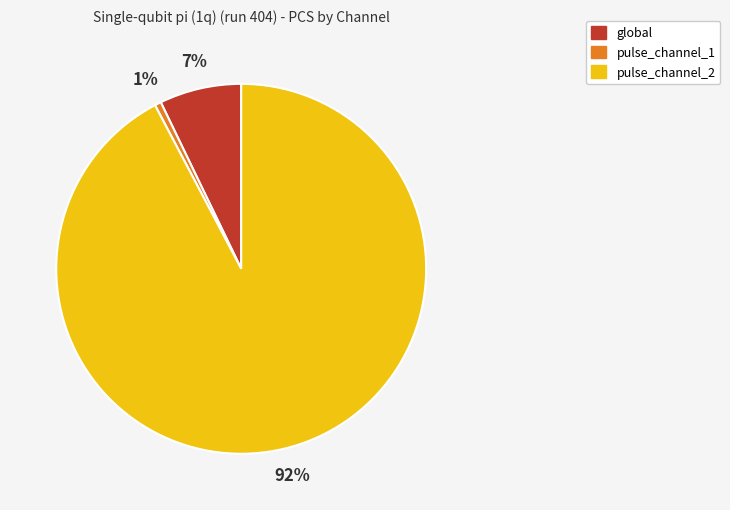

True or false: pulse_channel_2 accounts for 92% of the total.

True